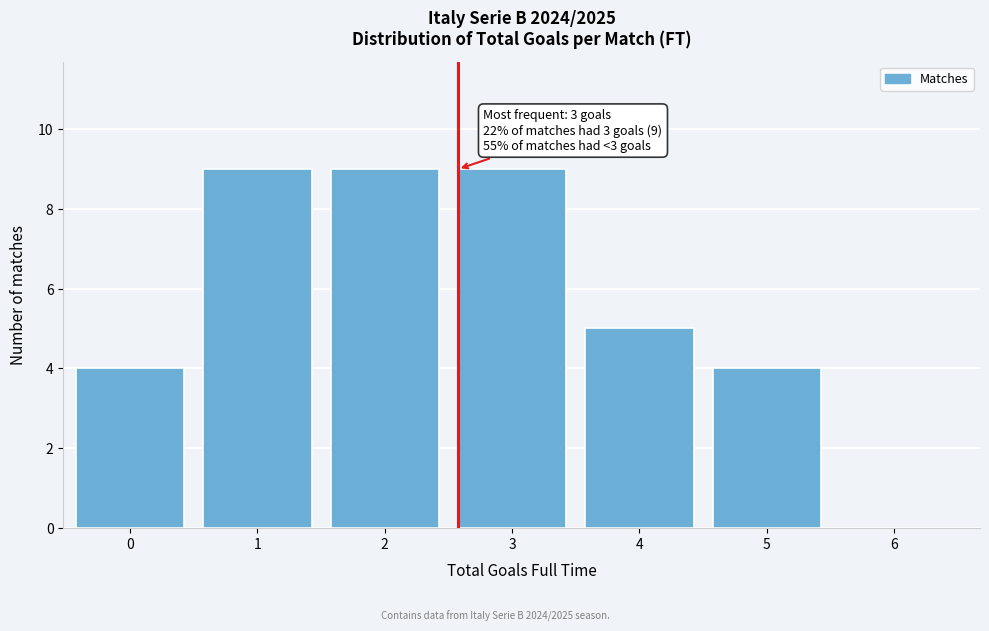

Reading left to right, what are all the values shown in this chart?

0=4	1=9	2=9	3=9	4=5	5=4	6=0